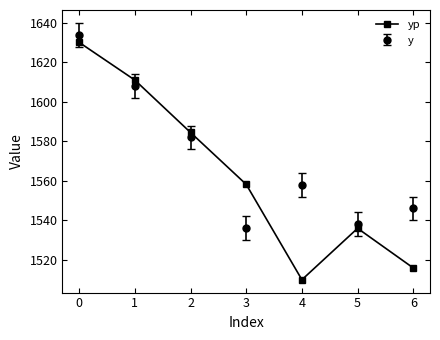

What is the value of the yp point at the 1st from the left?

1630.1